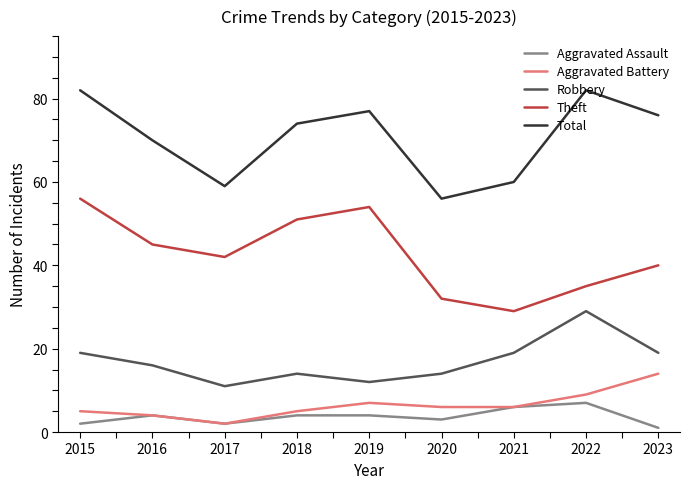

List the series in order of their peak value, lowest first.

Aggravated Assault, Aggravated Battery, Robbery, Theft, Total